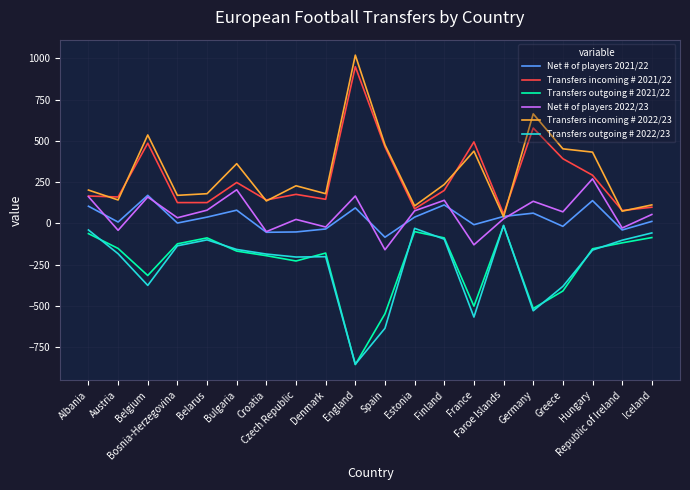

How many intersections are there between Net # of players 2021/22 and Transfers incoming # 2022/23?

2